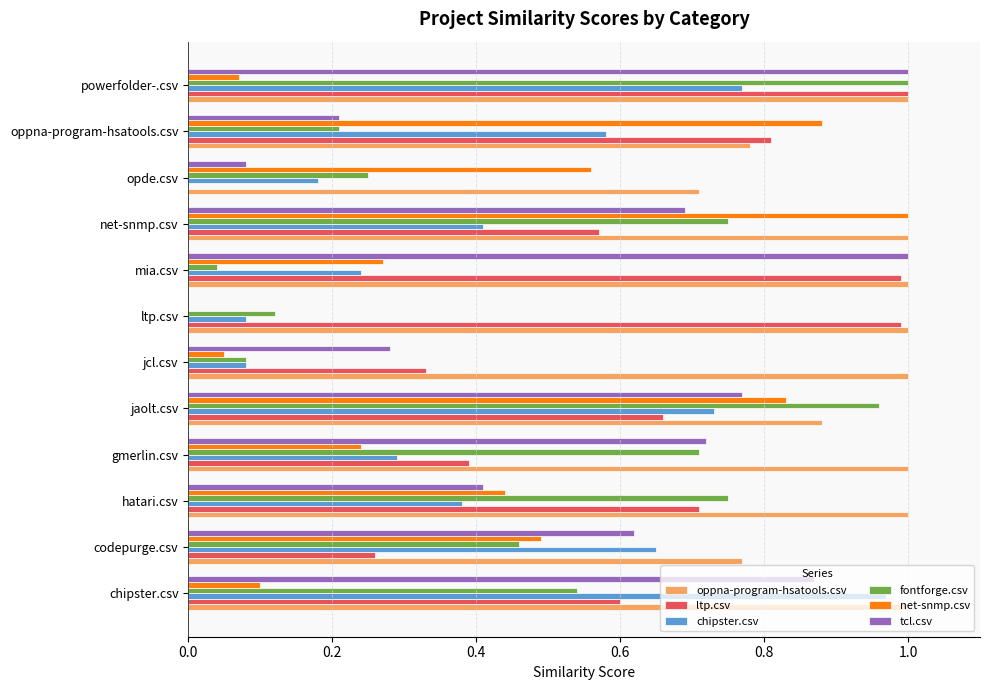

Which series has the largest total across all categories?

oppna-program-hsatools.csv